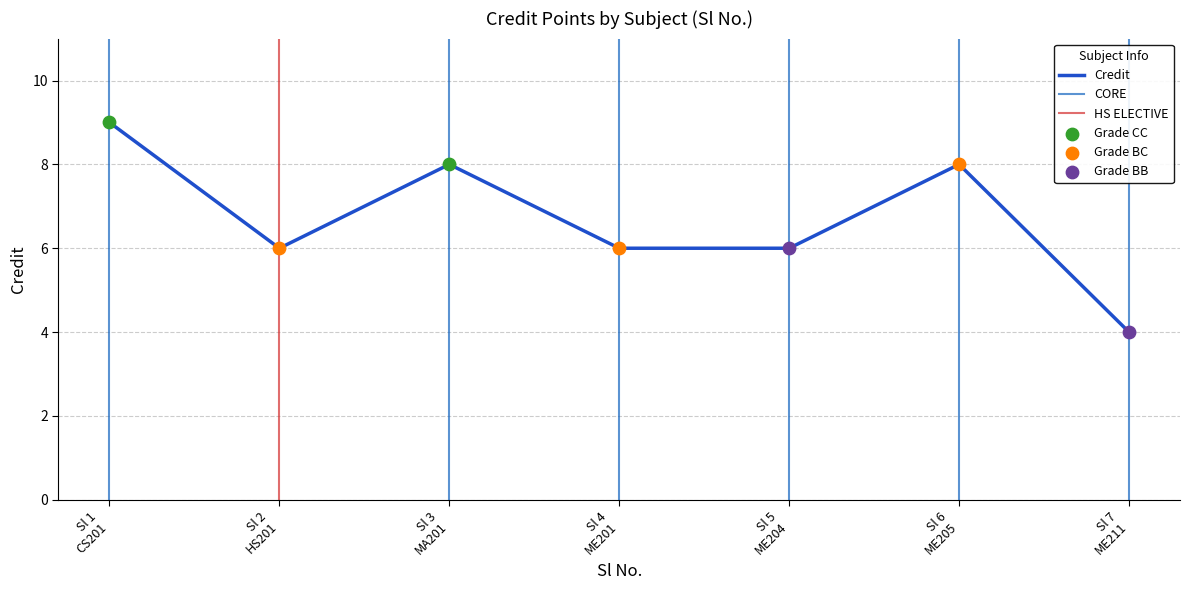

Which has a higher value, Sl 6 ME205 or Sl 7 ME211?

Sl 6 ME205